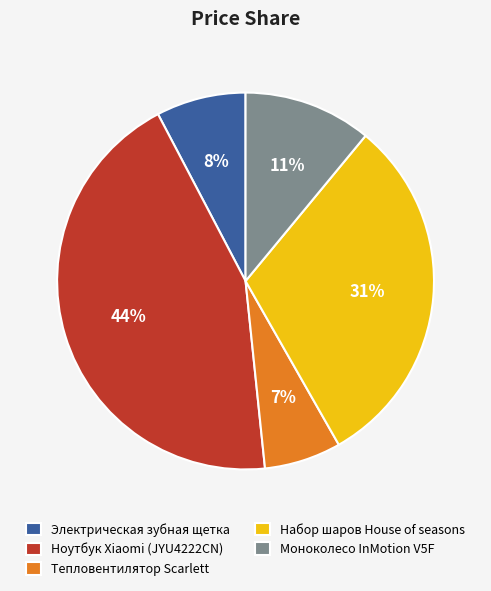

Is the sum of Электрическая зубная щетка and Ноутбук Xiaomi (JYU4222CN) greater than half?

Yes